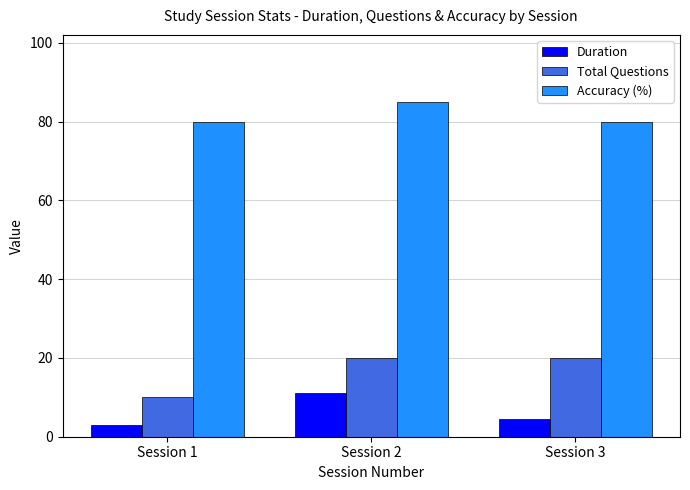

Which series changed the most between Session 1 and Session 3?

Total Questions